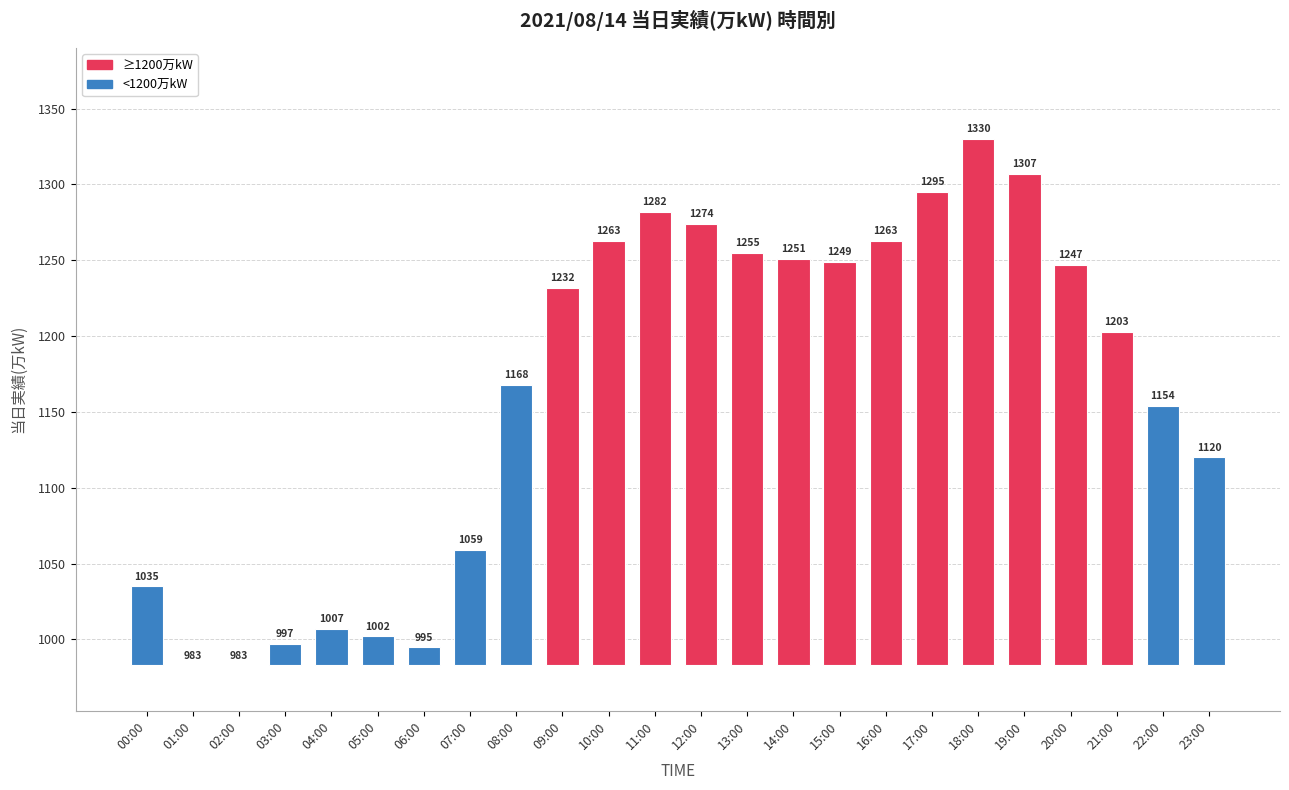

What is the change in value from 01:00 to 12:00?

+291